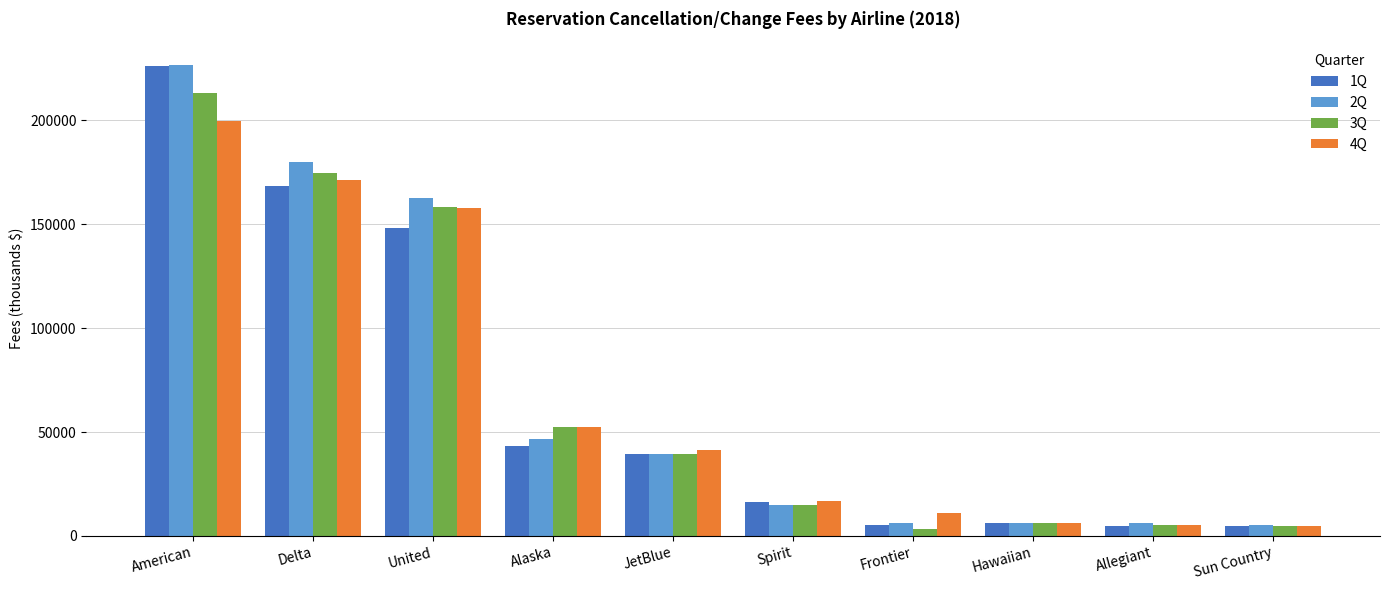

How many bars are there in total?

40